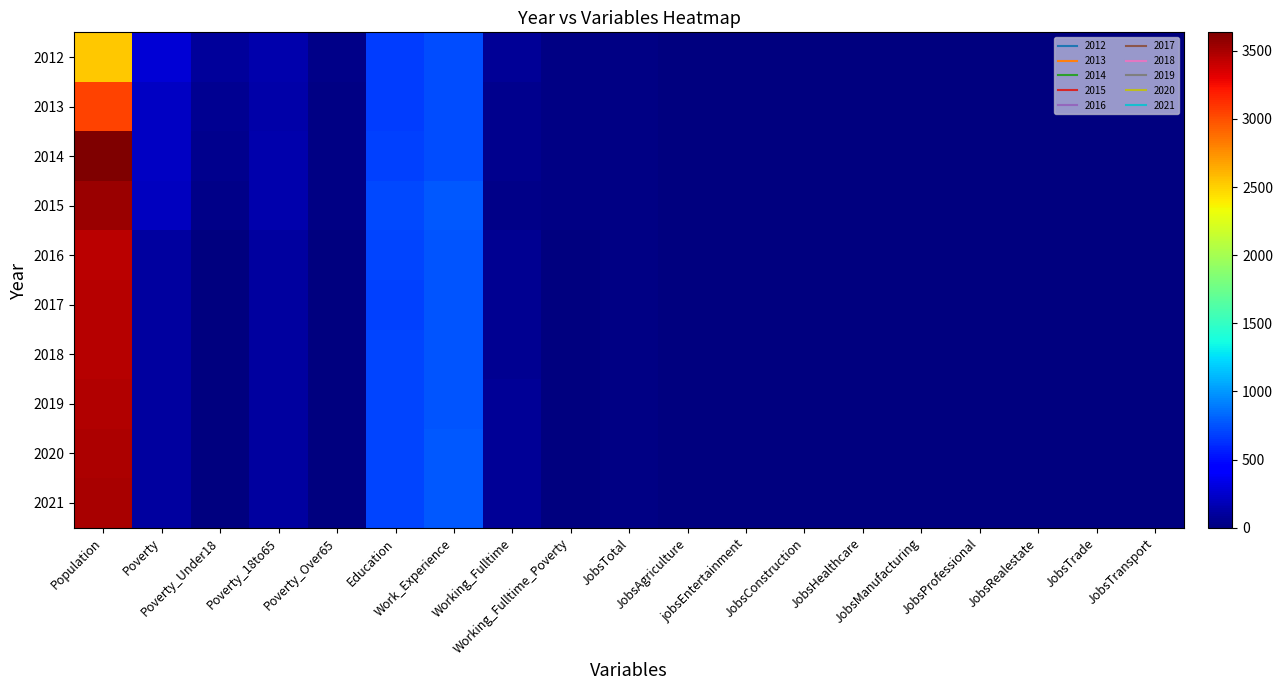

How many data points does each series have?

19